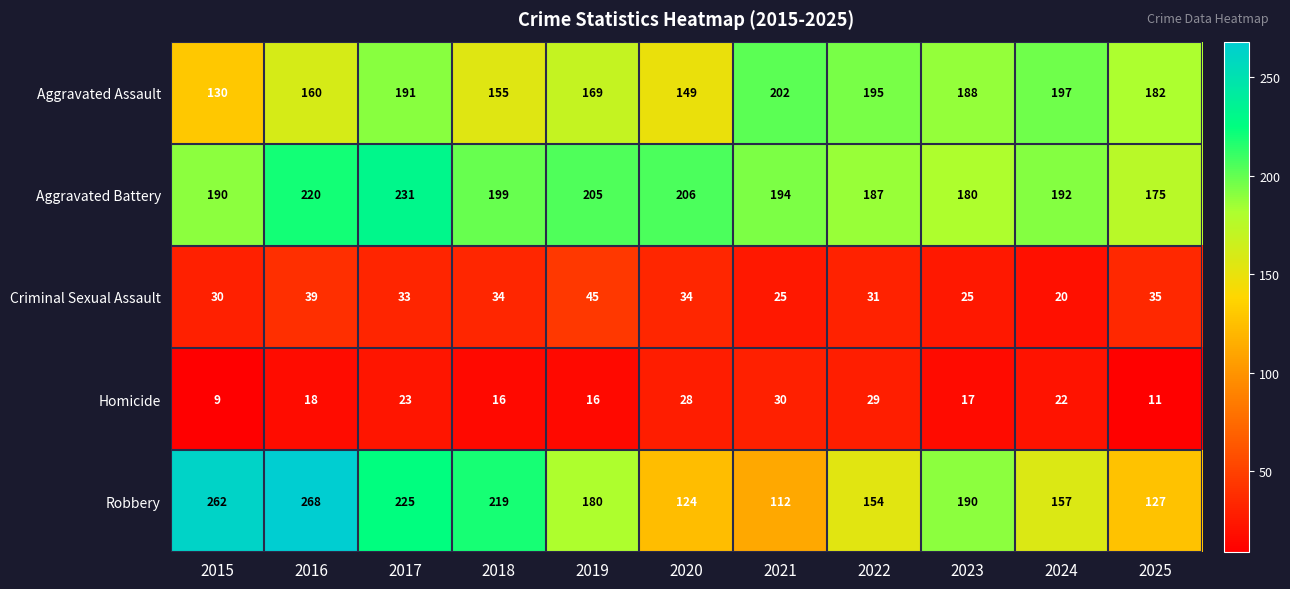

Which series has the largest range (max minus min)?

Robbery